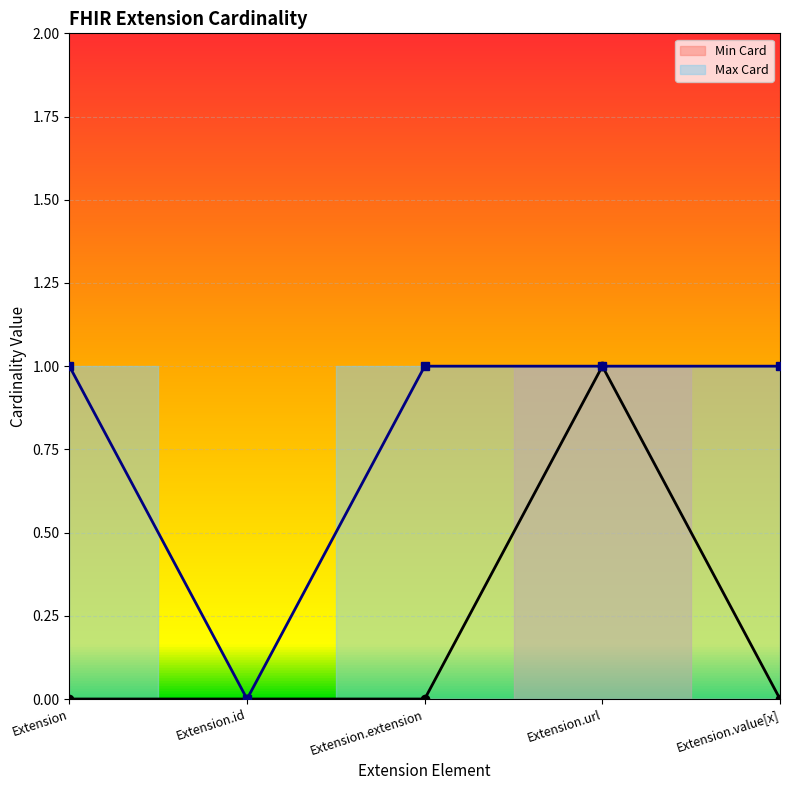

At how many categories does at least one series exceed 0?

4